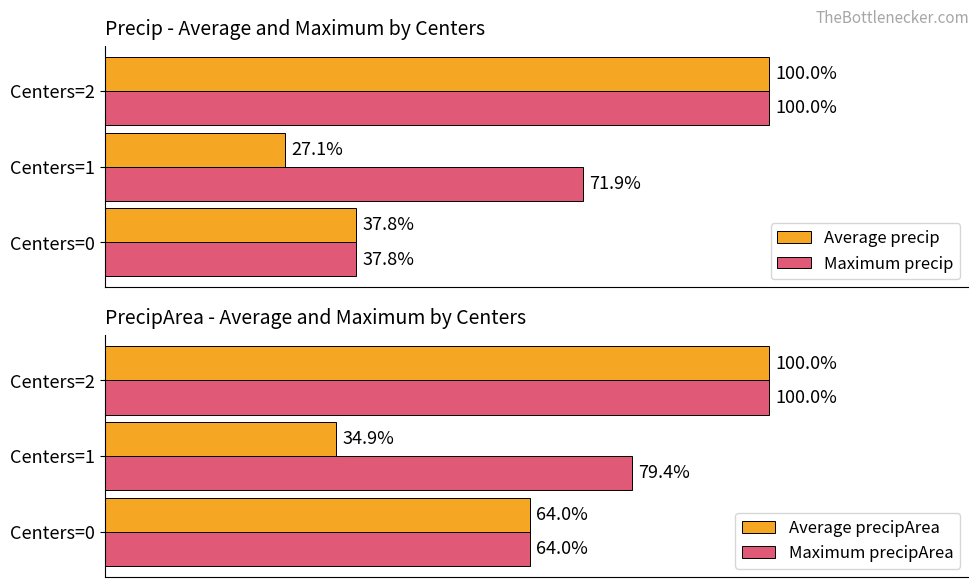

How many distinct data groups are displayed?

4